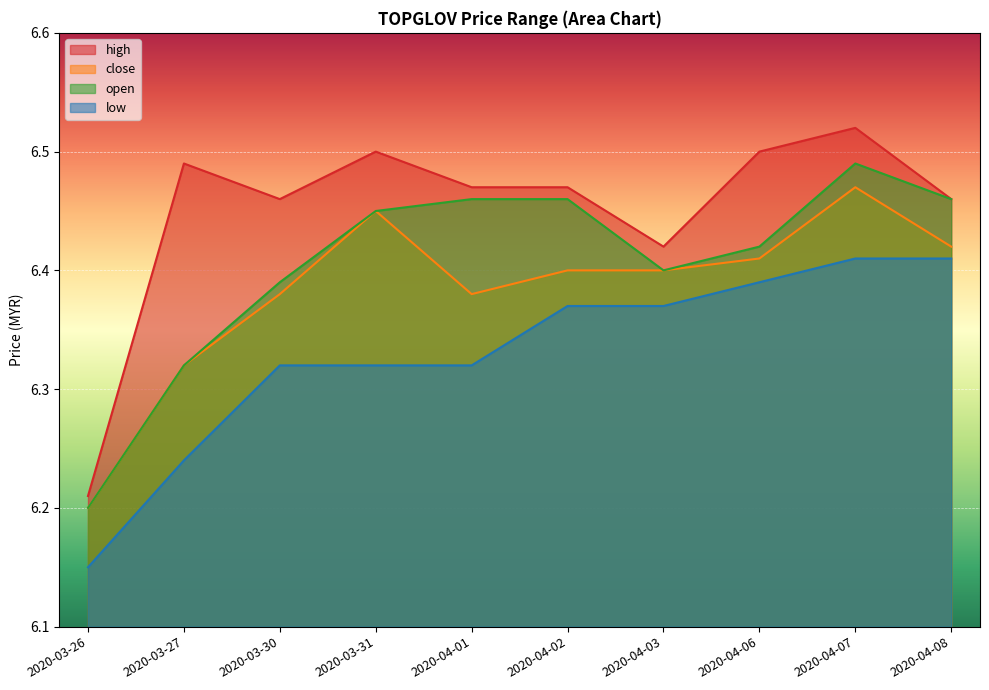

Rank the series by their maximum value, from lowest to highest.

low, close, open, high